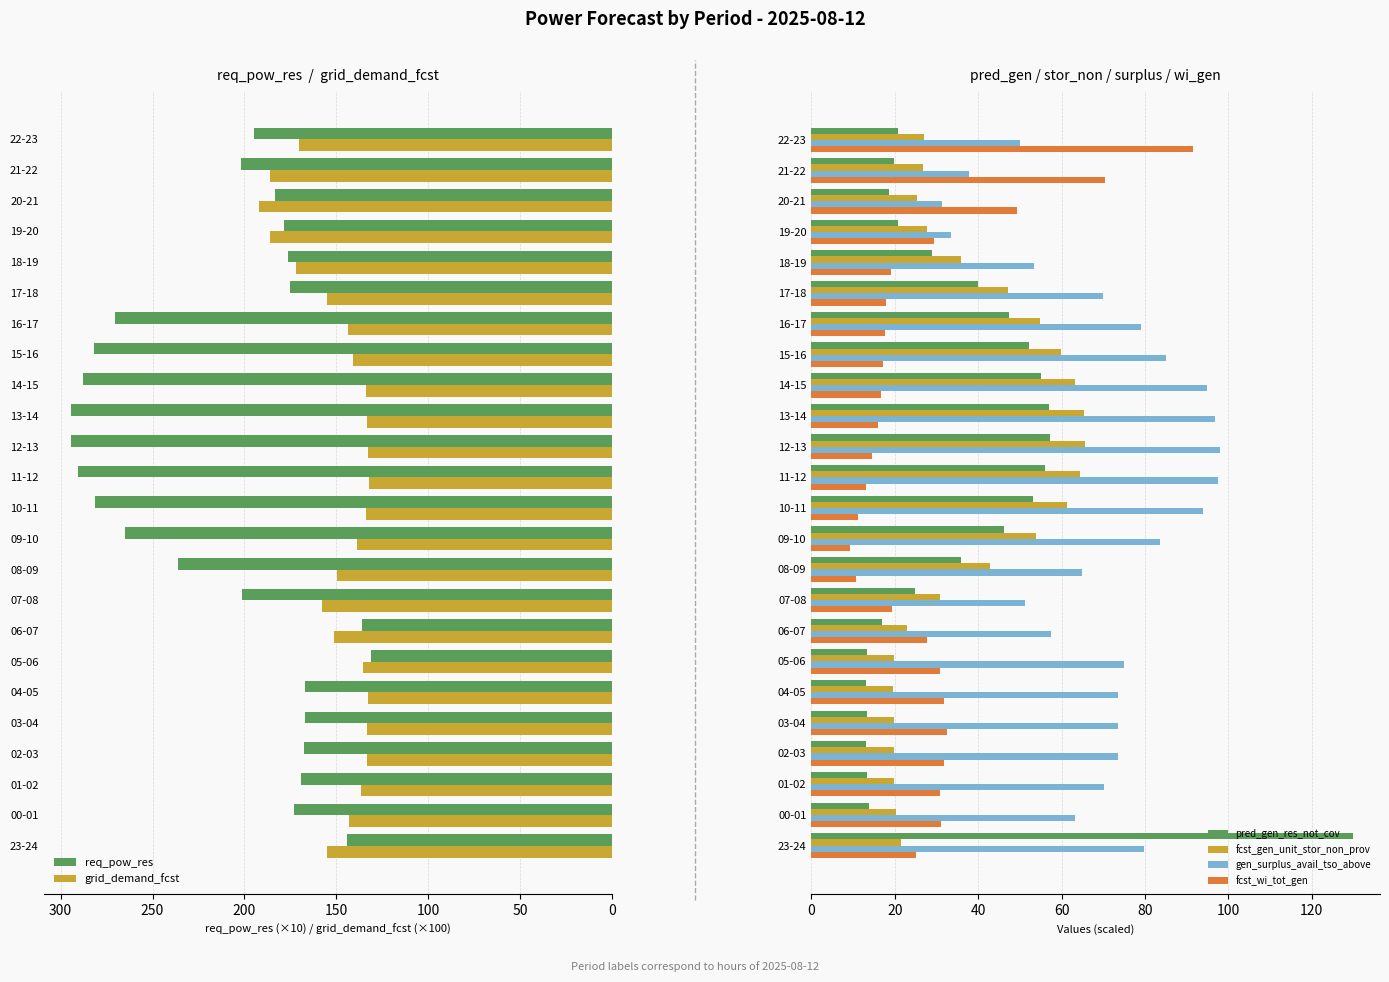

What is the minimum value shown in the chart?

9.3